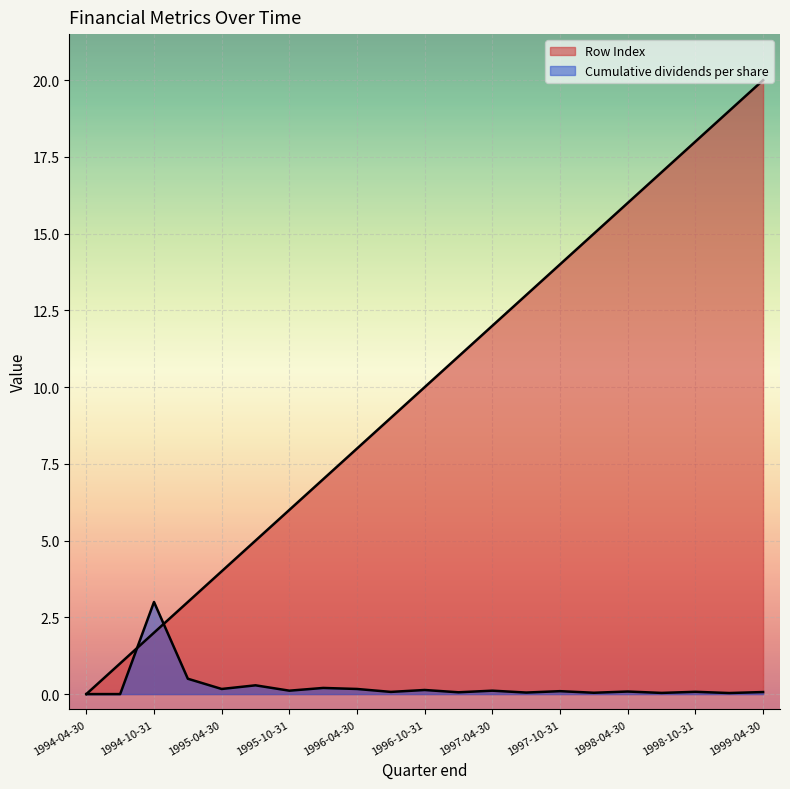

What position from the right is 1997-07-31?

8